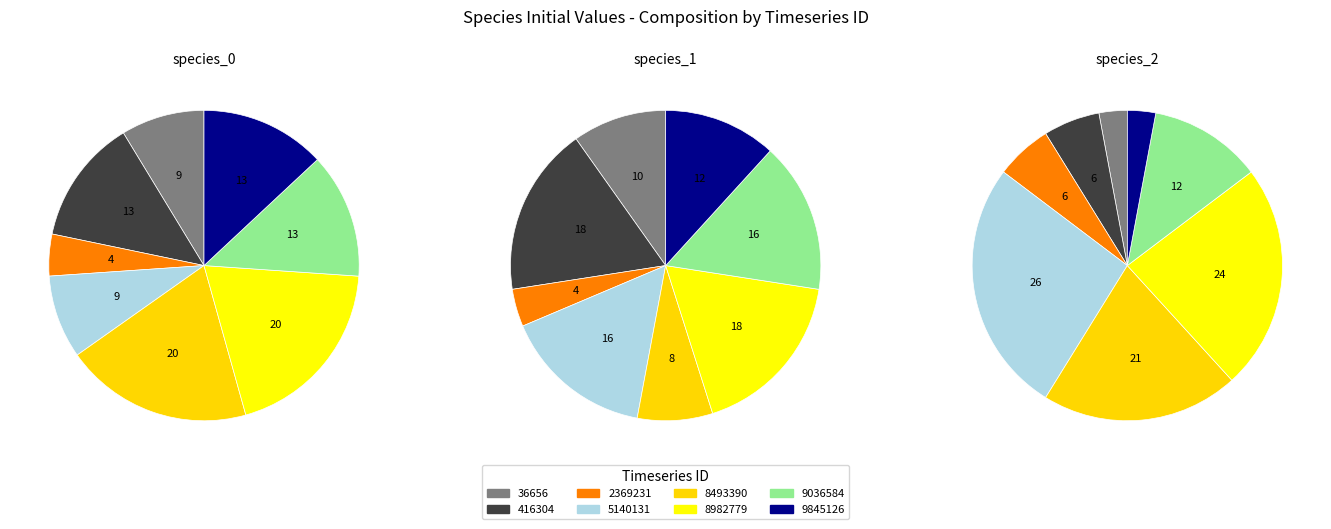

How many slices are in this pie chart?

8